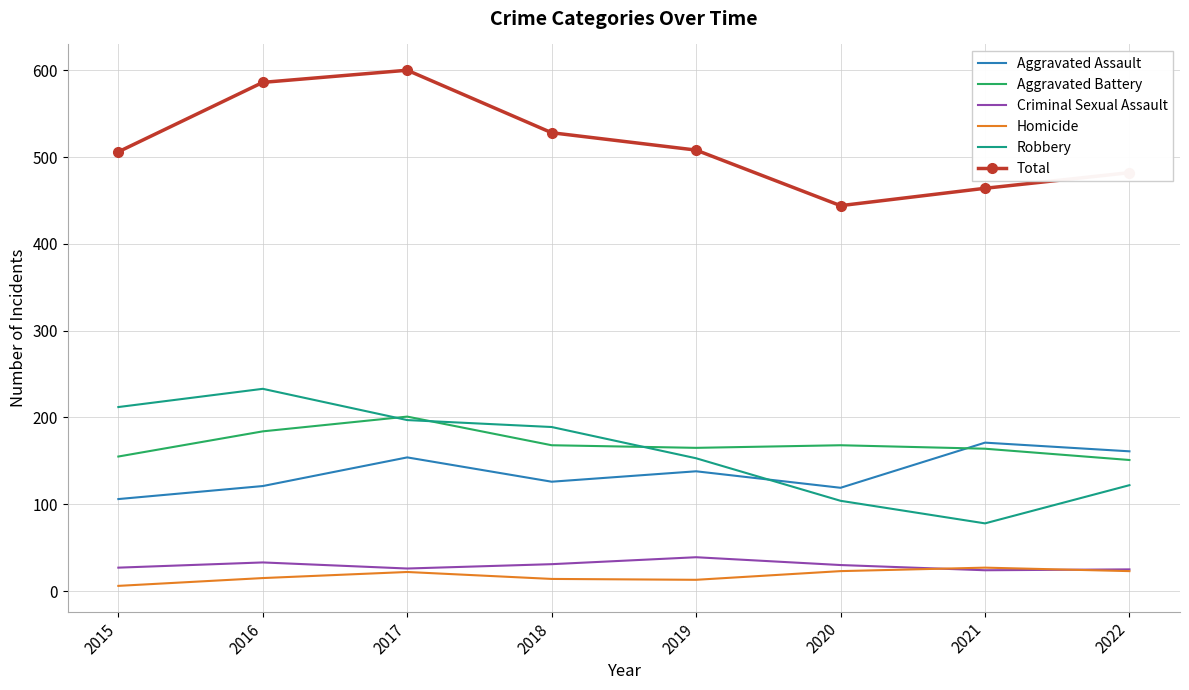

What is the minimum value for Criminal Sexual Assault?

24